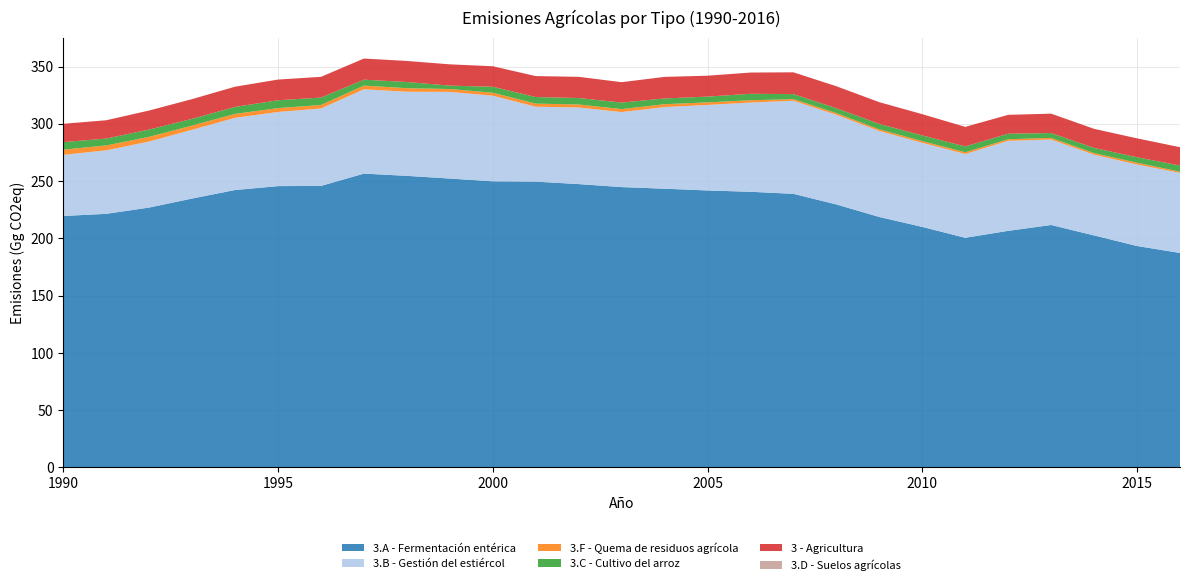

Reading left to right, what are all the values shown in this chart?

3.A - Fermentación entérica: 219.5	221.4	226.9	234.8	242.2	245.6	245.8	256.5	254.6	252.2	249.8	249.5	247.4	244.8	243.4	241.8	240.7	238.9	229.6	218.7	210.0	200.5	206.6	211.7	202.6	193.3	187.3
3.B - Gestión del estiércol: 53.4	55.4	57.6	60.0	63.0	64.7	67.6	73.6	73.4	75.6	74.8	65.4	66.9	65.5	71.3	74.6	77.9	81.2	78.2	75.1	73.4	73.1	78.6	74.6	70.5	71.2	69.9
3.F - Quema de residuos agrícola: 4.5	4.3	4.1	3.7	3.4	3.4	3.1	3.2	3.1	2.5	2.6	2.7	2.6	2.6	2.5	2.2	2.0	1.4	1.5	1.4	1.5	1.5	1.4	1.4	1.4	1.5	1.1
3.C - Cultivo del arroz: 6.6	6.0	6.4	5.9	6.1	6.8	6.5	5.2	5.4	3.0	5.2	5.8	5.6	5.7	5.0	5.0	5.6	4.4	4.2	4.8	4.9	5.1	4.8	4.2	4.5	4.8	5.3
3 - Agricultura: 16.0	16.0	16.6	17.2	17.6	18.1	18.1	18.4	18.4	18.6	17.9	18.3	18.5	17.8	18.8	18.2	18.5	19.0	19.2	19.0	18.5	17.1	16.5	16.9	16.7	16.5	16.0
3.D - Suelos agrícolas: 0.0	0.0	0.0	0.0	0.0	0.0	0.0	0.0	0.0	0.0	0.0	0.0	0.0	0.0	0.0	0.0	0.0	0.0	0.0	0.0	0.0	0.0	0.0	0.0	0.0	0.0	0.0